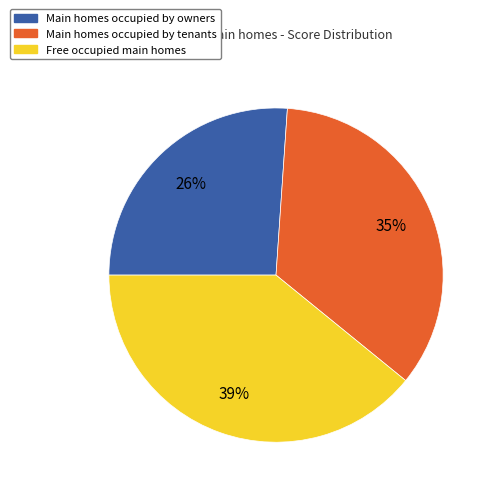

Does any single category account for the majority?

No